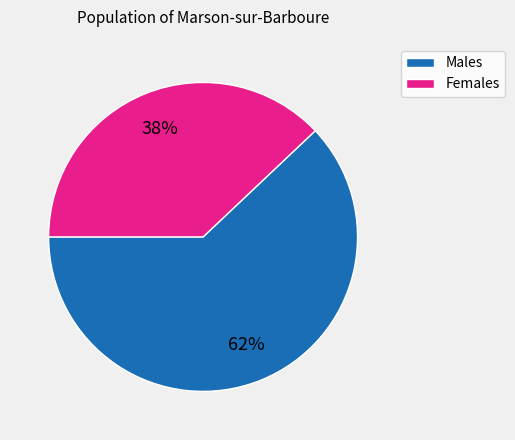

Do Males and Females together represent more than half of the pie?

Yes